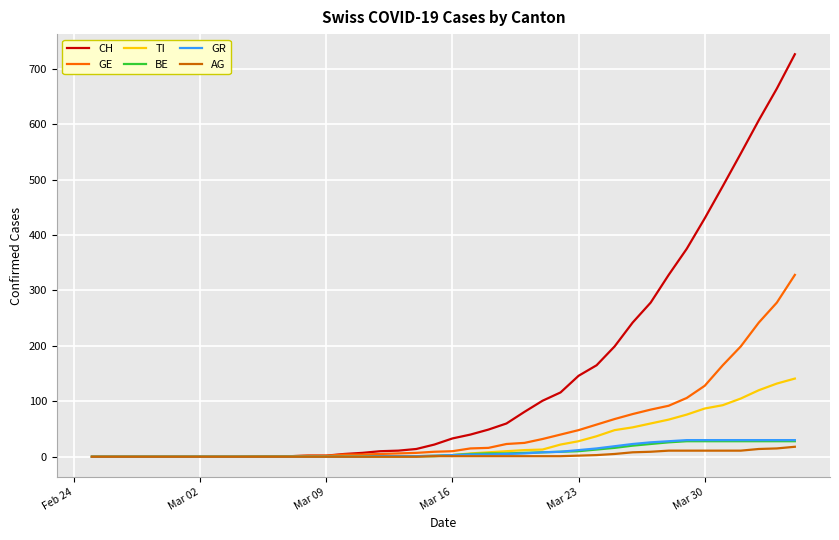

Which series has the largest total across all categories?

CH